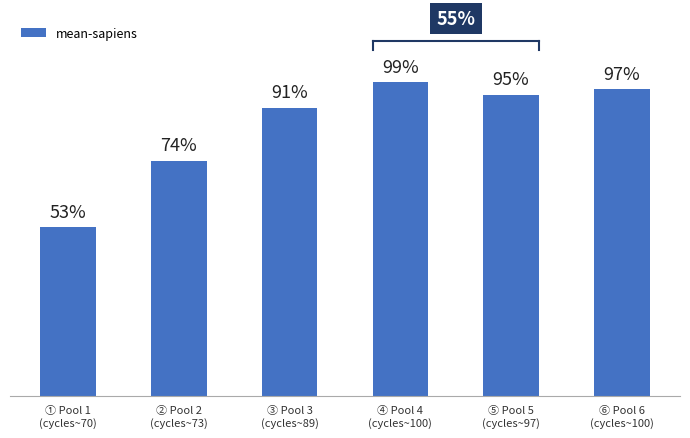

Are the bars horizontal?

No